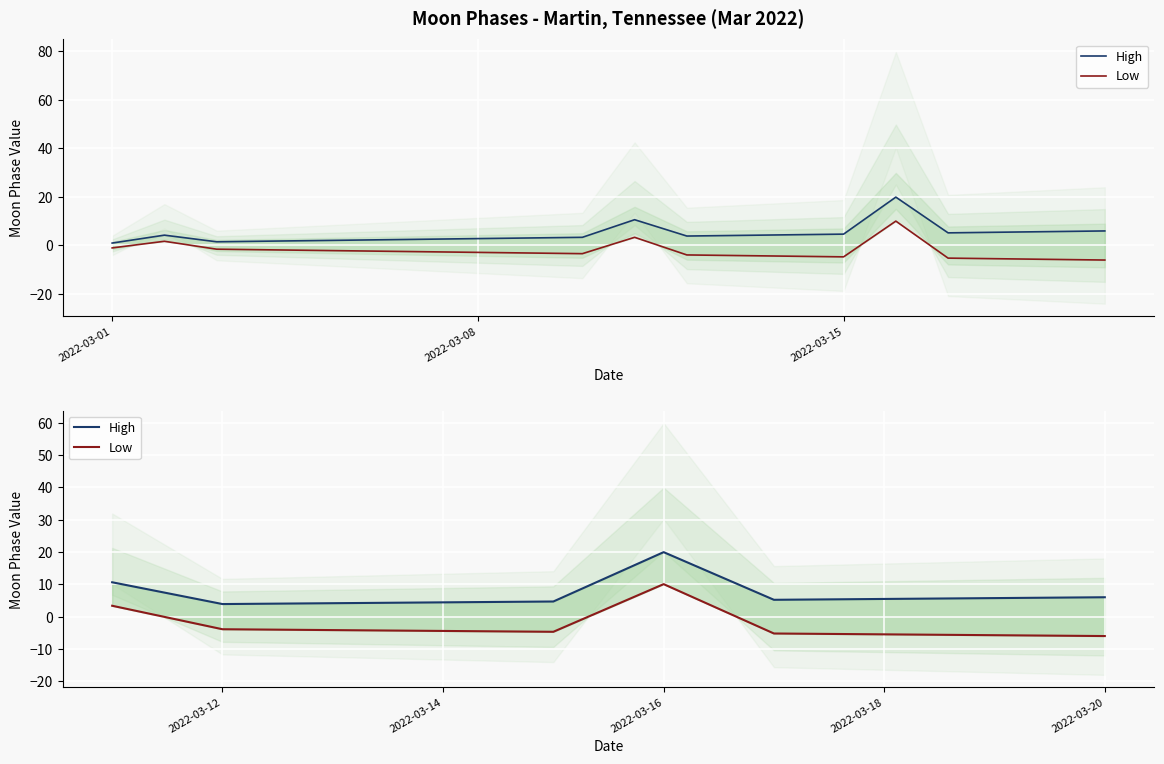

What are all the series names shown in the legend?

High, Low